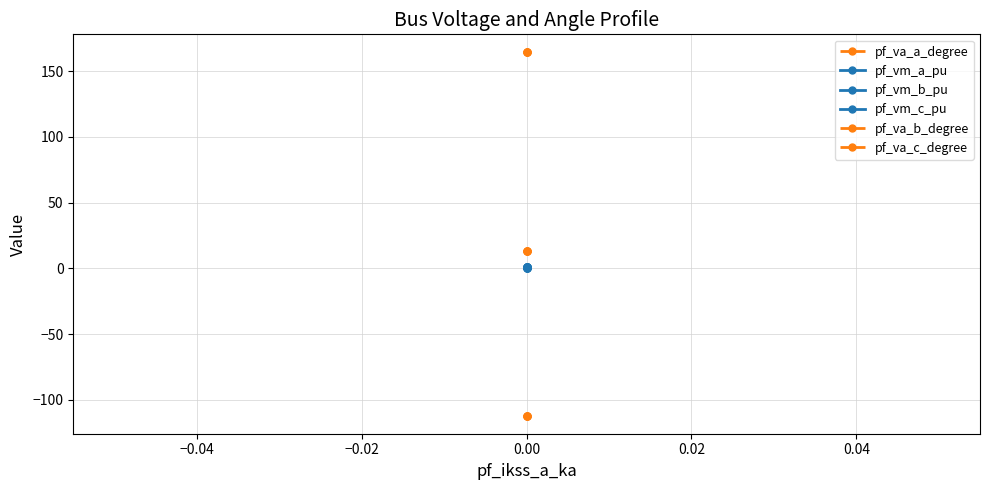

True or false: pf_vm_b_pu and pf_vm_a_pu intersect in this chart.

False